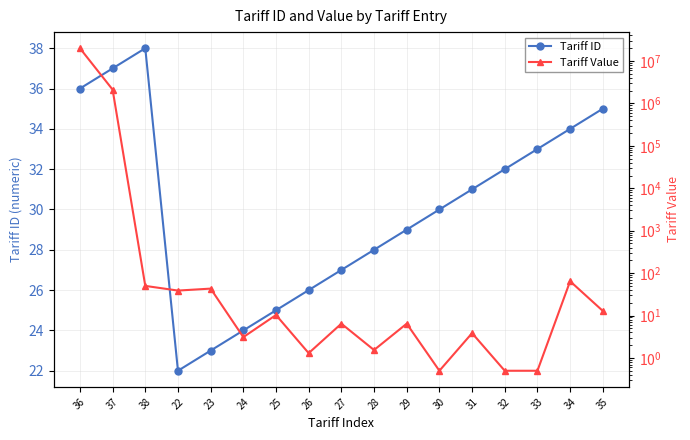

Which series ends up on top after the final intersection of Tariff Value and Tariff ID?

Tariff ID